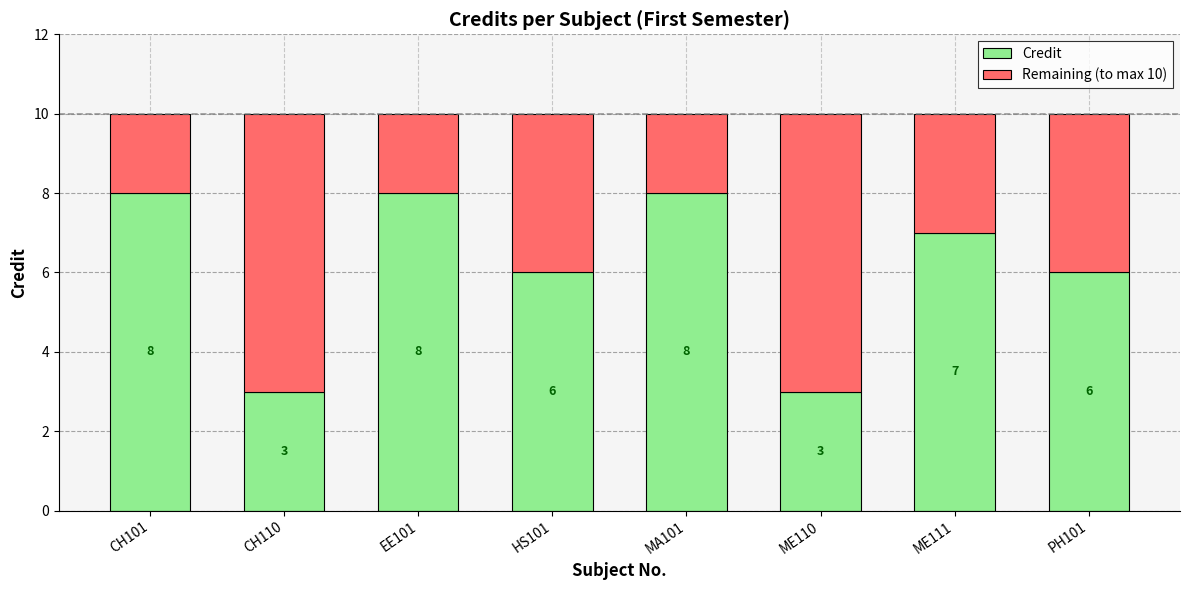

What is the lowest value of the Credit series?

3